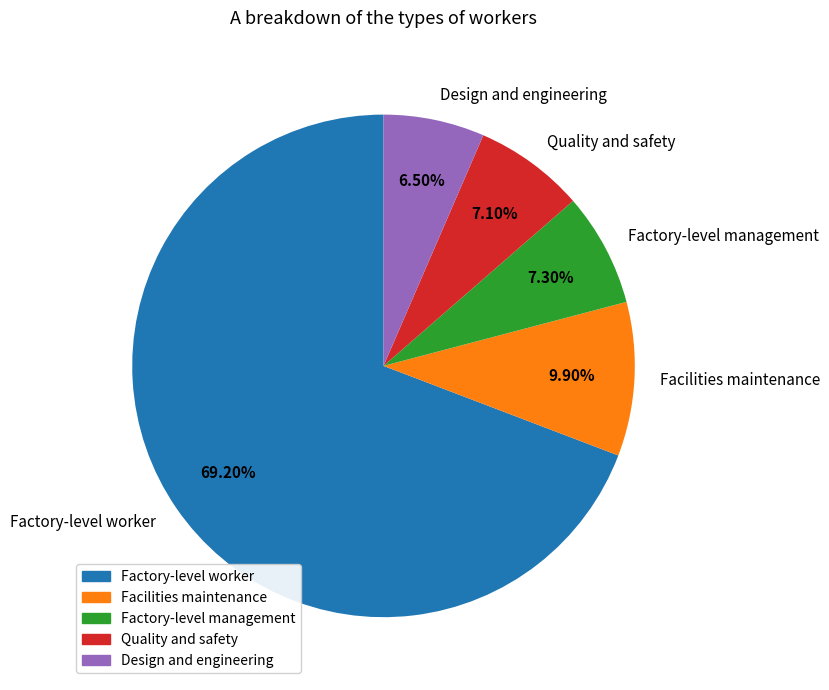

Is there a majority slice in this chart?

Yes